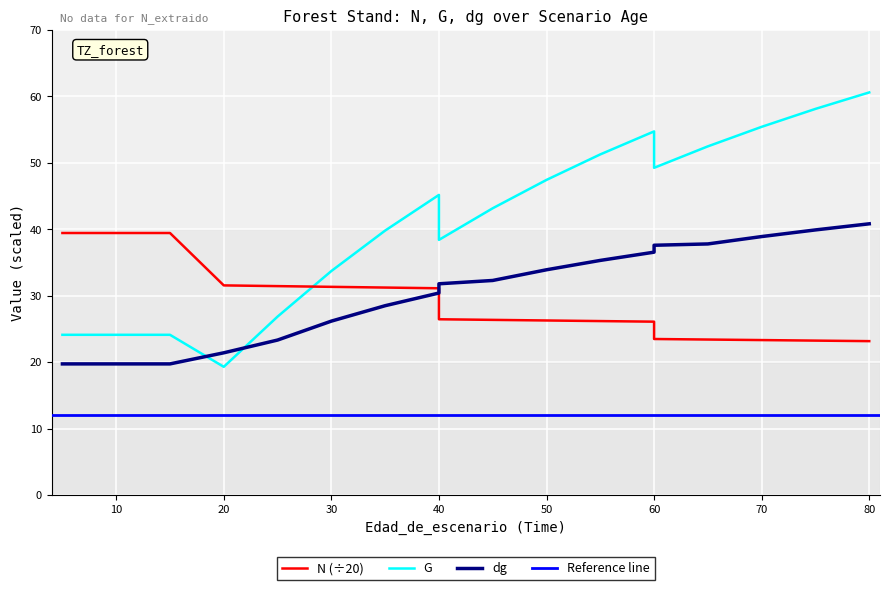

Between which two adjacent categories do N and dg first intersect?

40 and 40